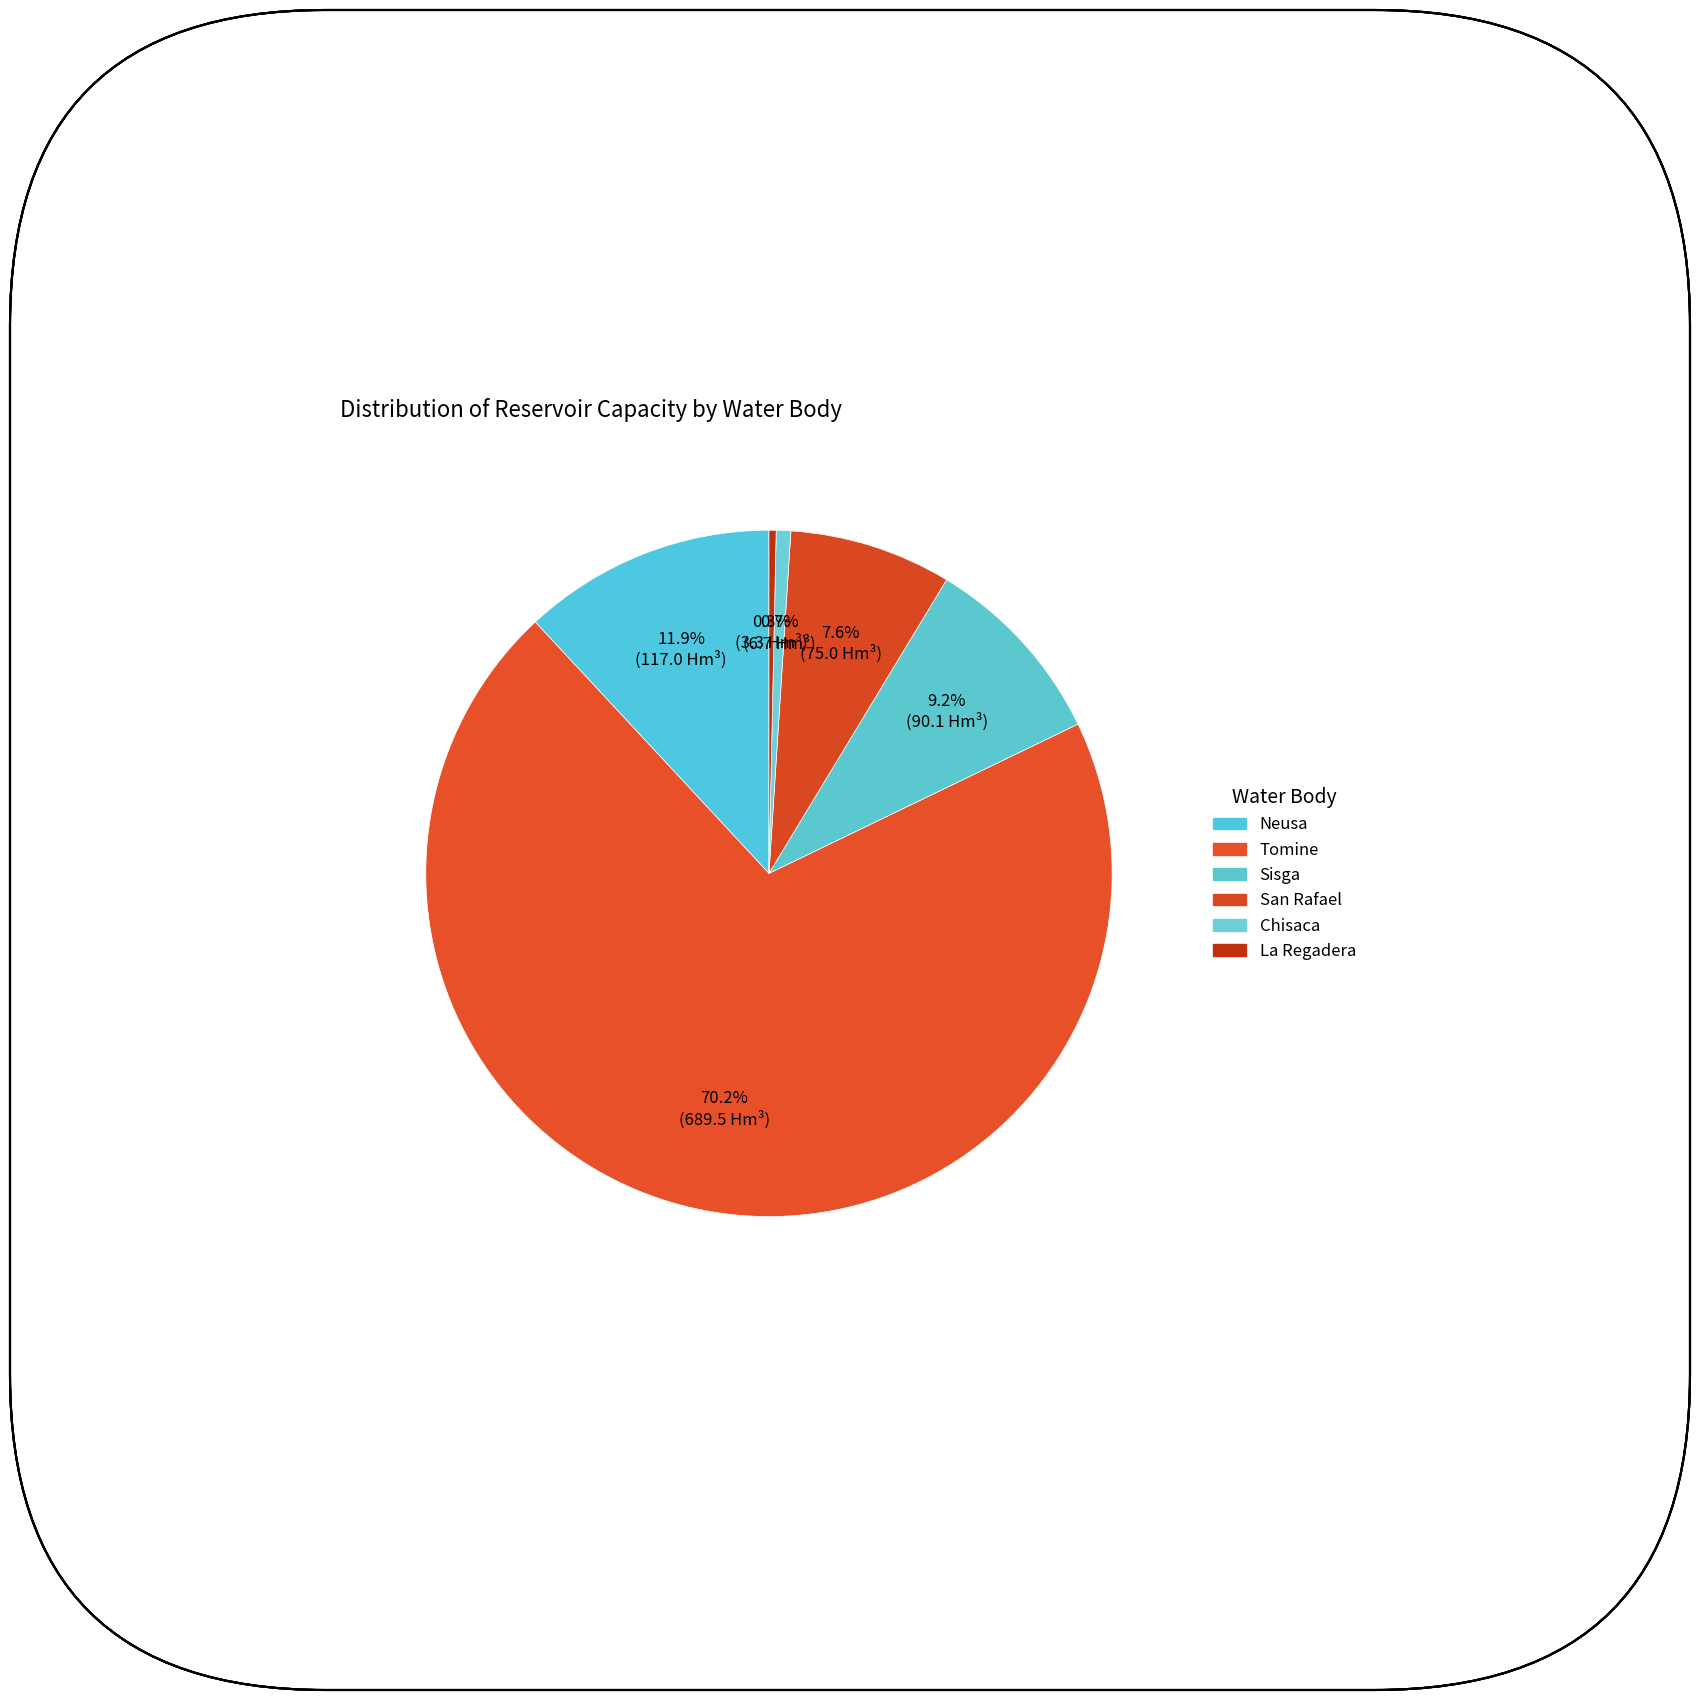

Is Neusa the majority of the pie?

No